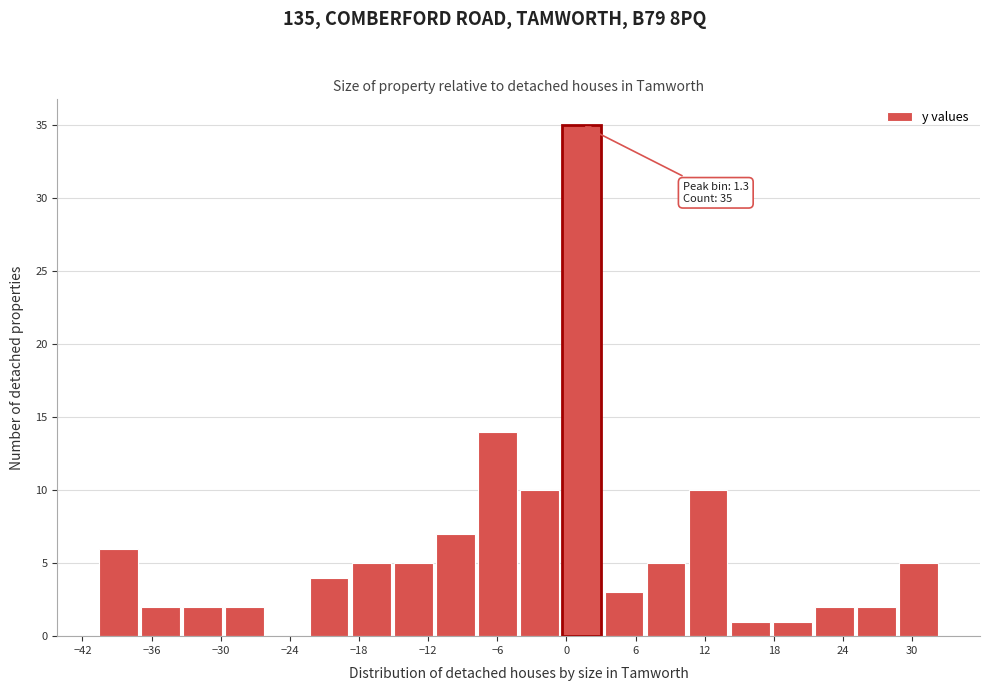

Around what value on the x-axis is the tallest bar? Give the approximate position of its centre, as read against the axis.

1